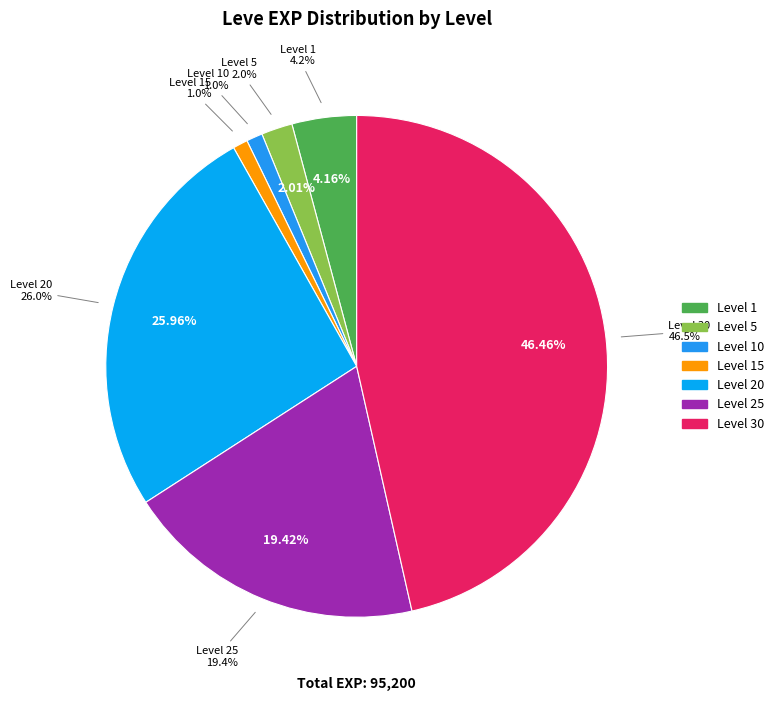

To the nearest percent, what percentage of the pie is 15?

1%